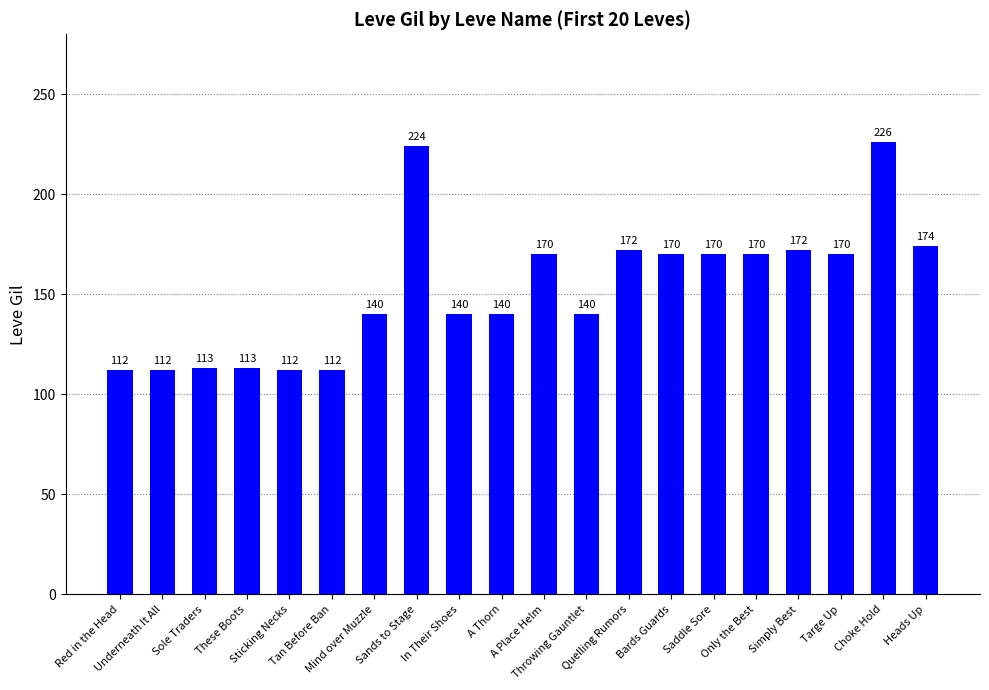

Are the bars grouped side by side (vs. stacked)?

No